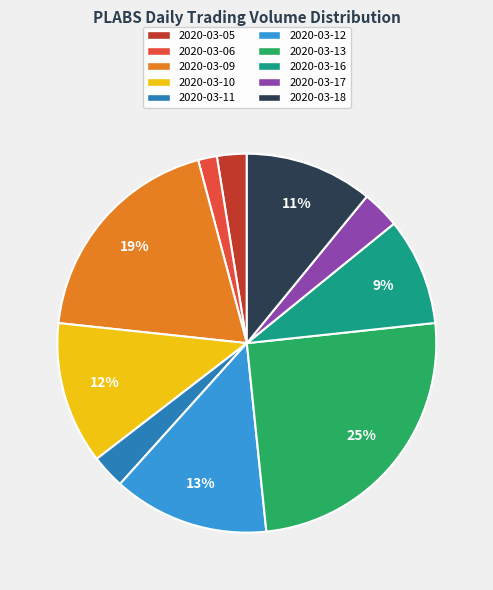

To the nearest percent, what is the average slice percentage?

10%